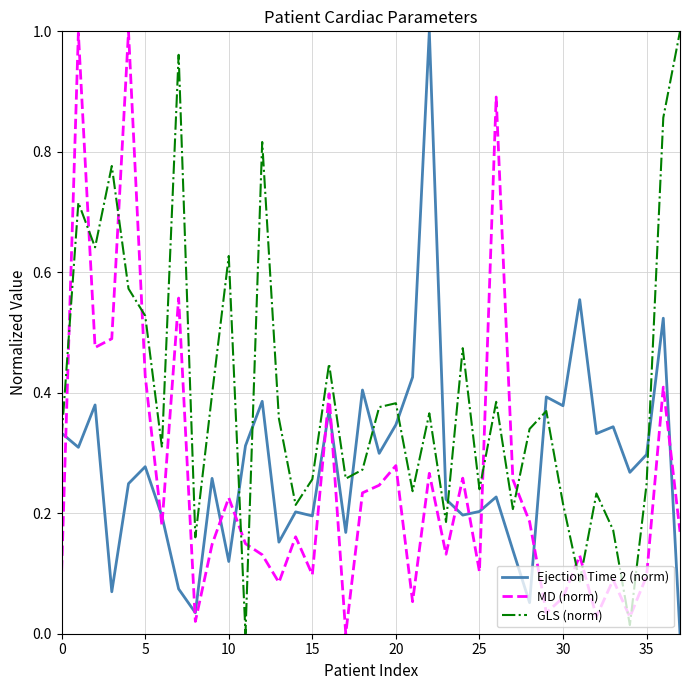

How many values in the MD (norm) series exceed 0?

37